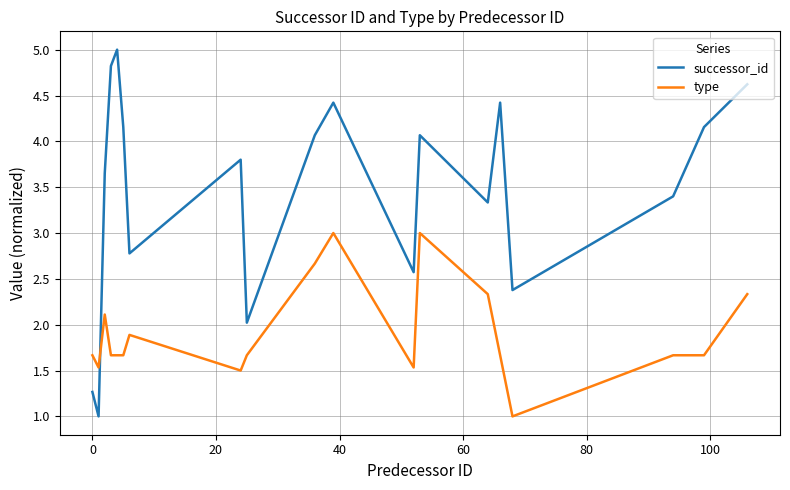

Which series ends up on top after the final intersection of type and successor_id?

successor_id